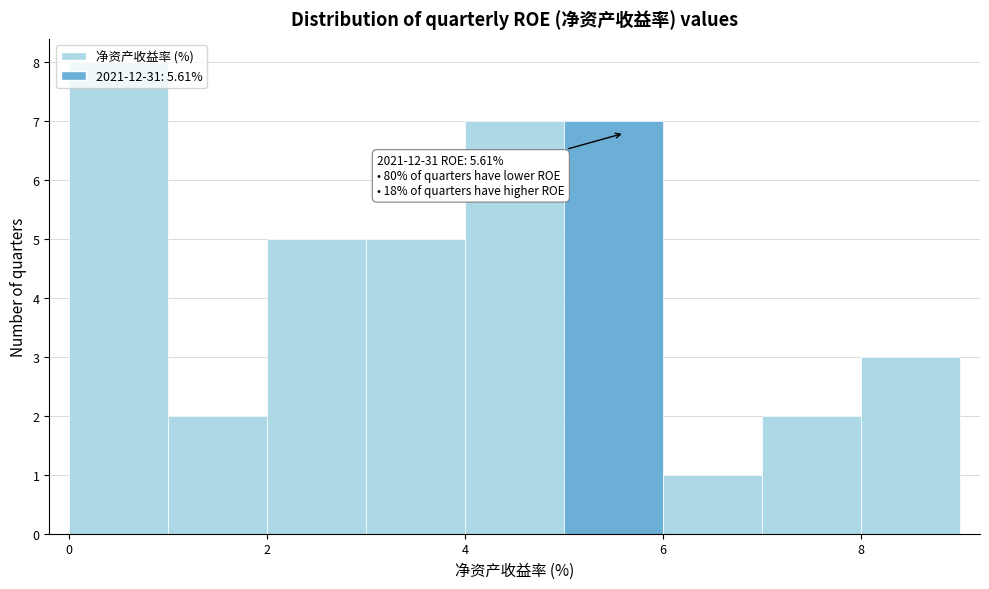

Which range on the x-axis has the tallest bar?

0 to 1